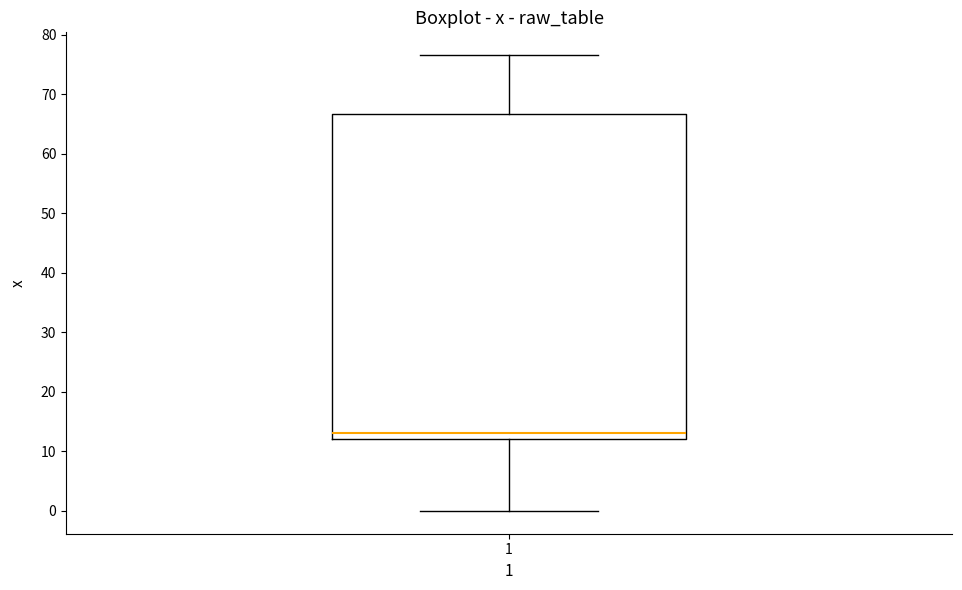

Transcribe this box plot: give where the median line is, the range the box spans, and where the two whiskers end, as read against the y-axis. The values are not printed on the chart, so give them approximately, as read against the axis.

median 13, box 12 to 67, whiskers 0 to 77